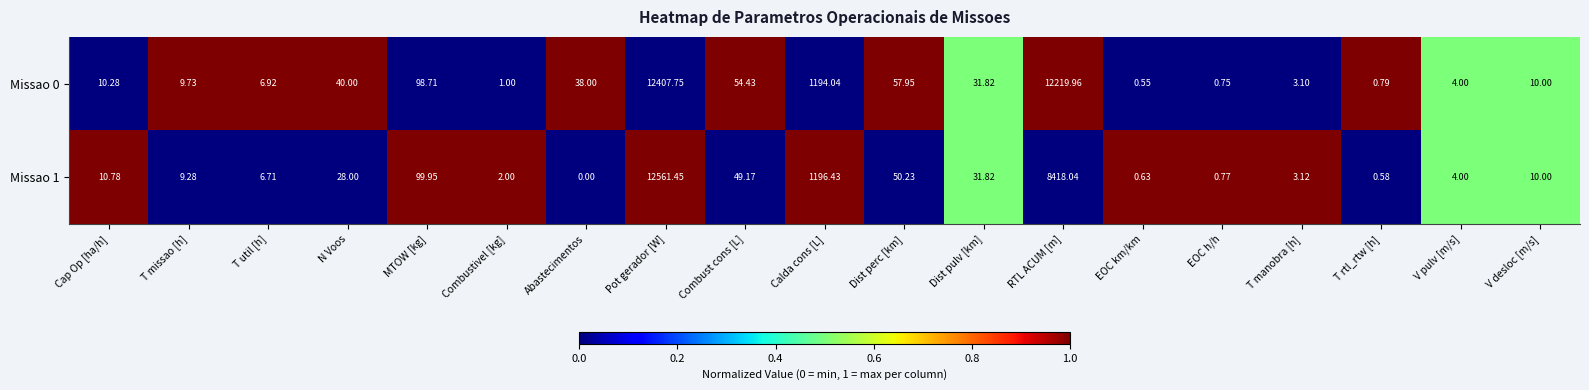

Is the value of Missao 0 at T rtl_rtw [h] greater than the value of Missao 1 at T util [h]?

No